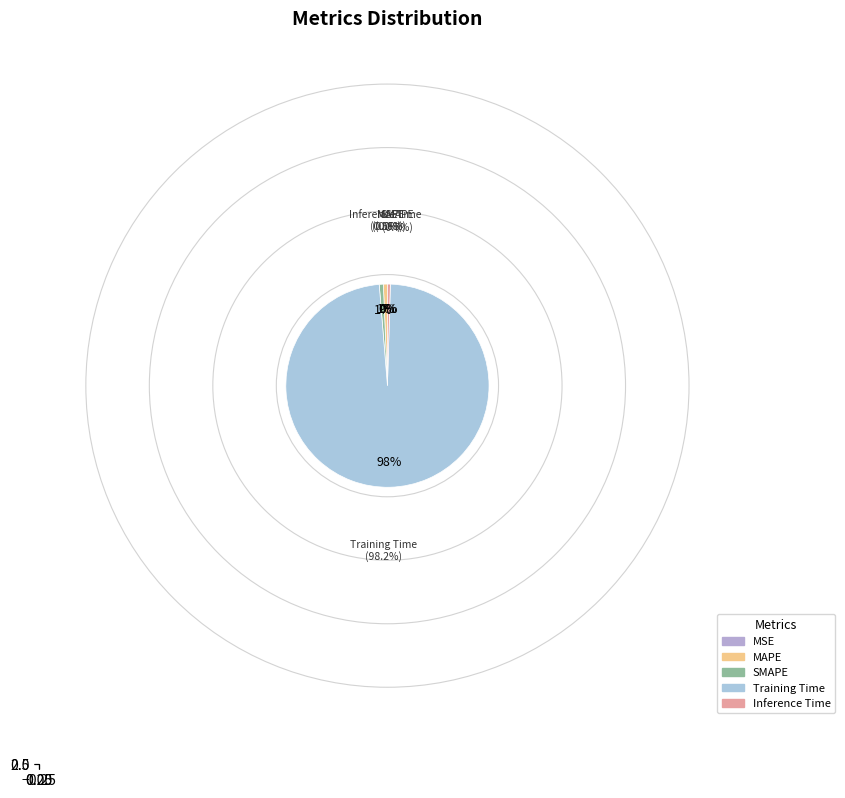

The Training Time slice represents 98% of the pie. True or false?

True